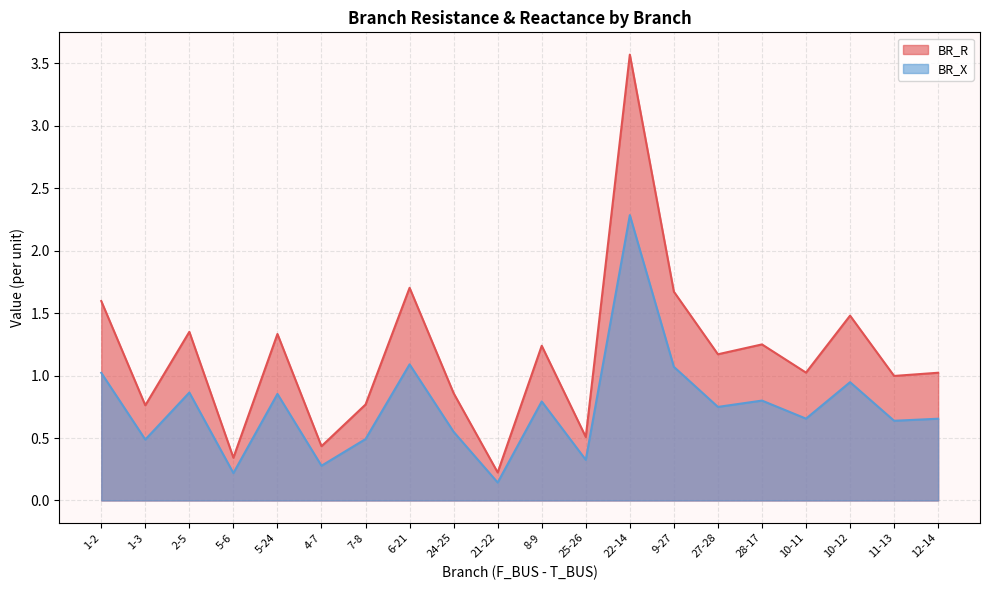

What is the label of the 10th point from the left?

21-22